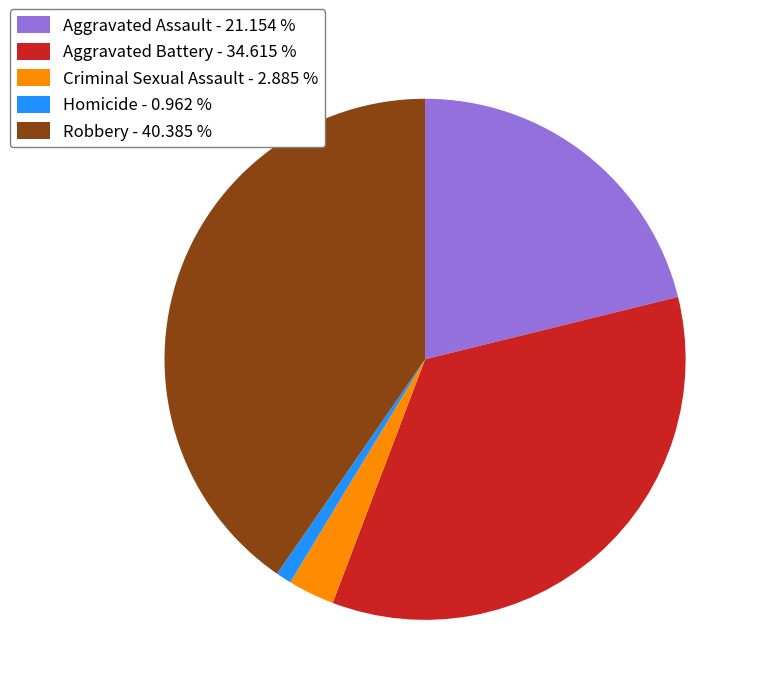

What is the smallest slice in the pie chart?

Homicide